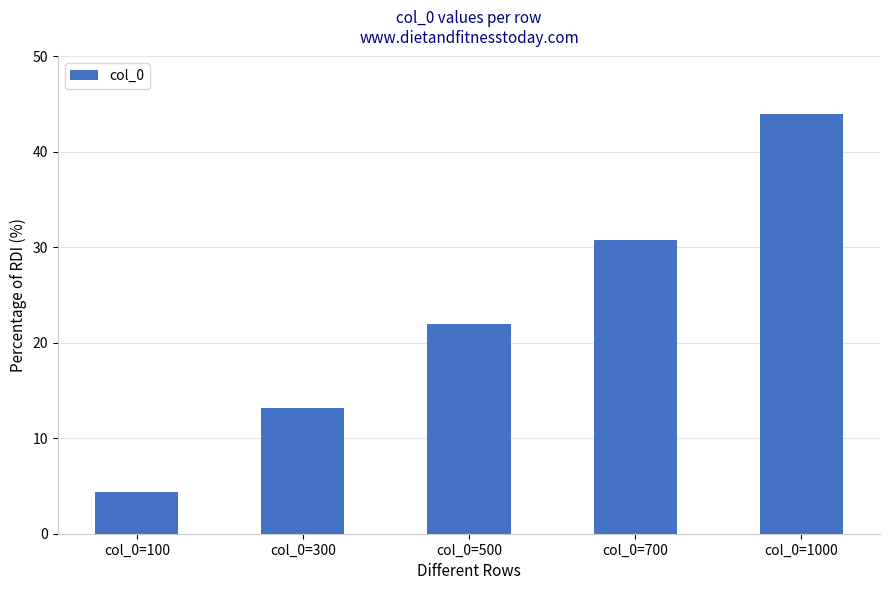

What is the value of the 2nd bar from the left?

13.2